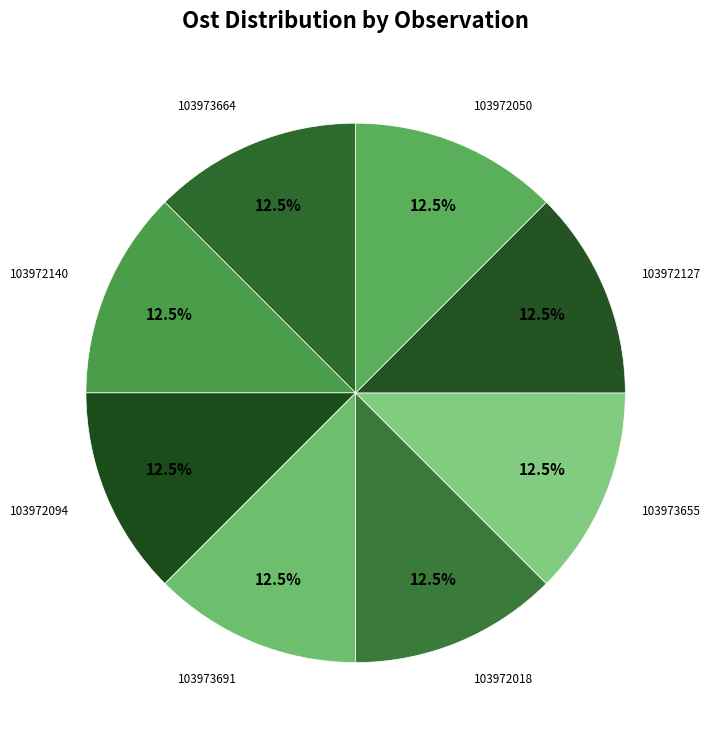

Count the number of slices in the pie.

8